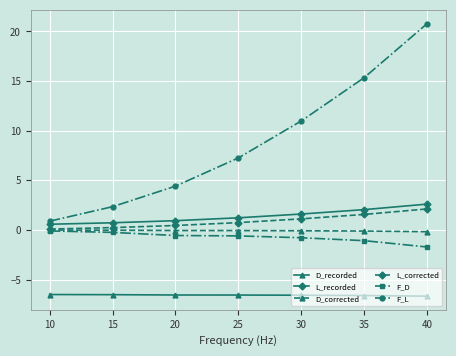

What is the value of the D_corrected point at the 6th from the left?

-0.1